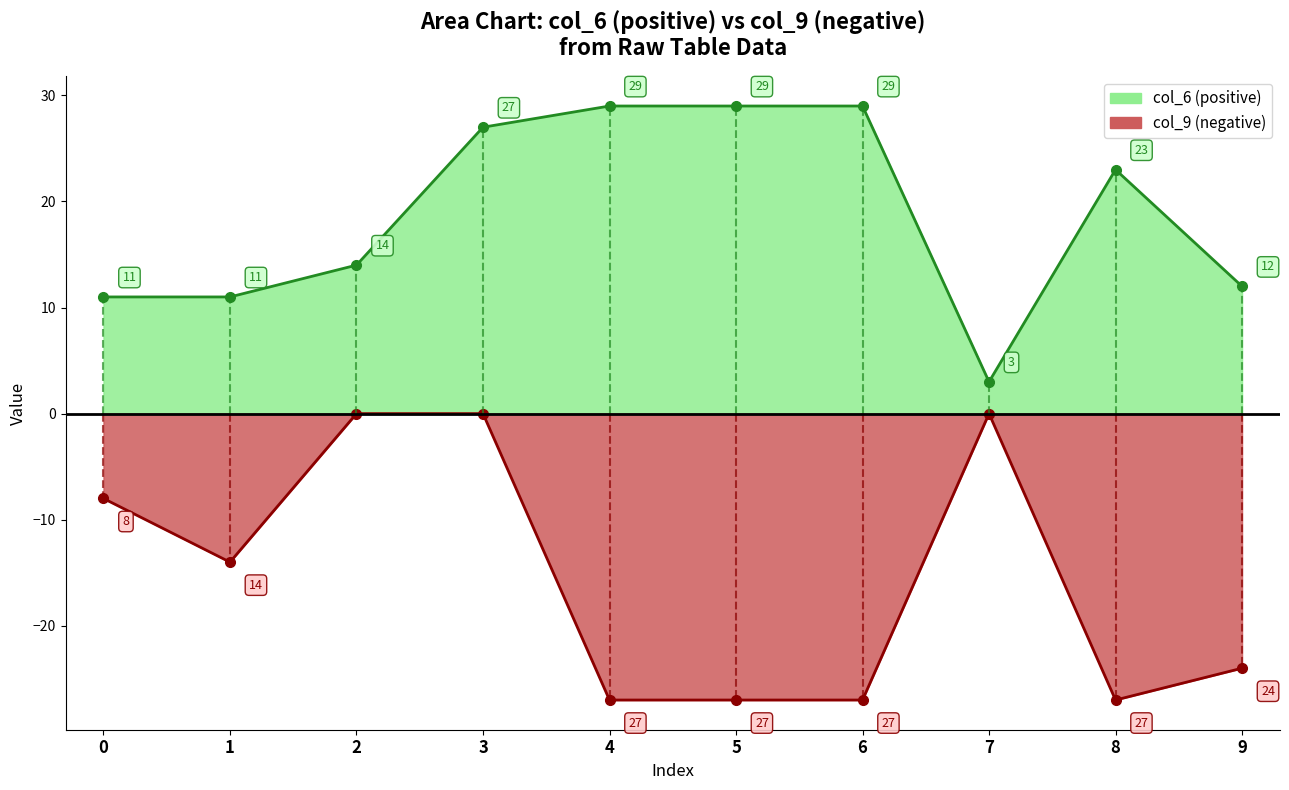

The value of col_1 at 2 is 18. True or false?

False